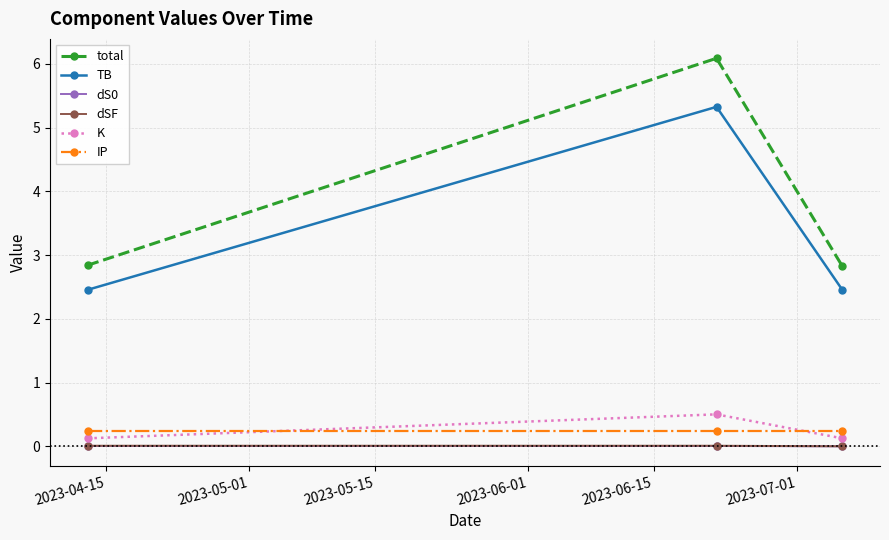

What is the maximum value shown in the chart?

6.1